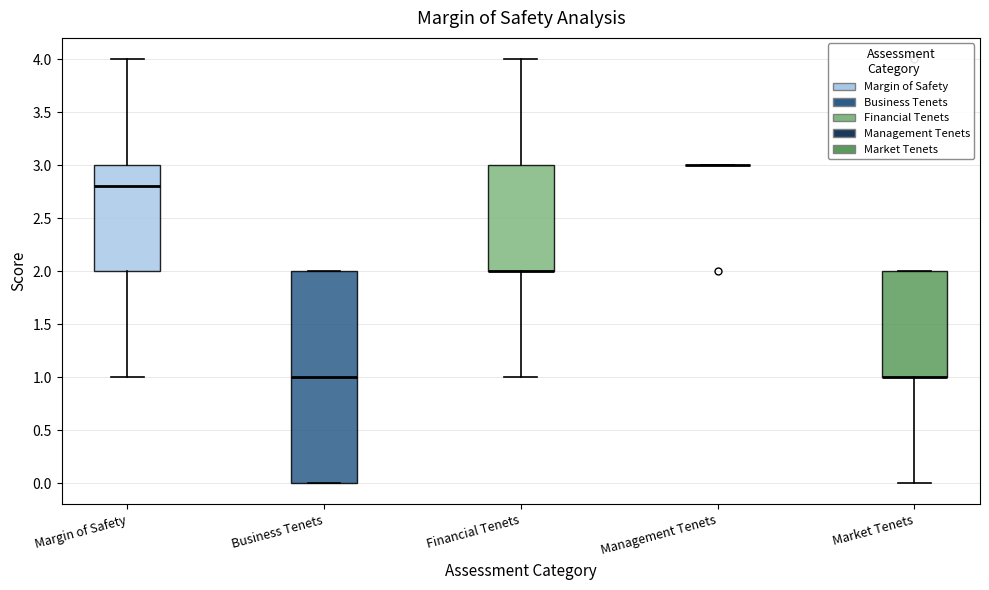

Reading left to right, transcribe this box plot: for each box, give where its median line is, the range the box spans, and where its two whiskers end, as read against the y-axis. The values are not printed on the chart, so give them approximately, as read against the axis.

Margin of Safety: median 2.8, box 2.0 to 3.0, whiskers 1.0 to 4.0
Business Tenets: median 1.0, box 0.0 to 2.0, whiskers 0.0 to 2.0
Financial Tenets: median 2.0 (drawn on the box's lower edge), box 2.0 to 3.0, whiskers 1.0 to 4.0
Management Tenets: box collapsed to a line at 3.0, whiskers 3.0 to 3.0
Market Tenets: median 1.0 (drawn on the box's lower edge), box 1.0 to 2.0, whiskers 0.0 to 2.0